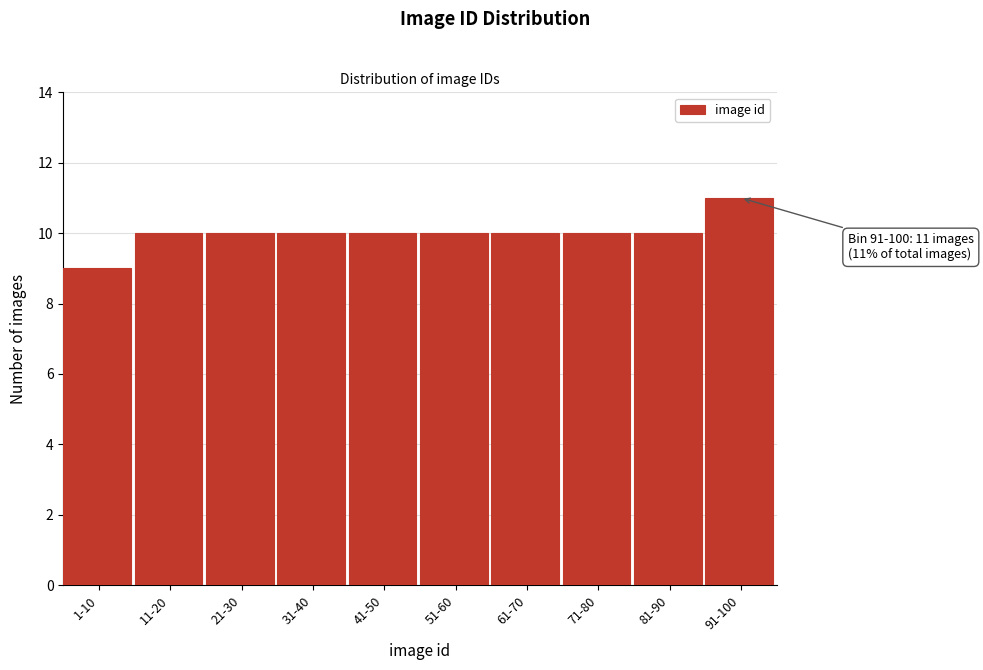

Reading left to right, list all the values displayed in this chart.

9	10	10	10	10	10	10	10	10	11